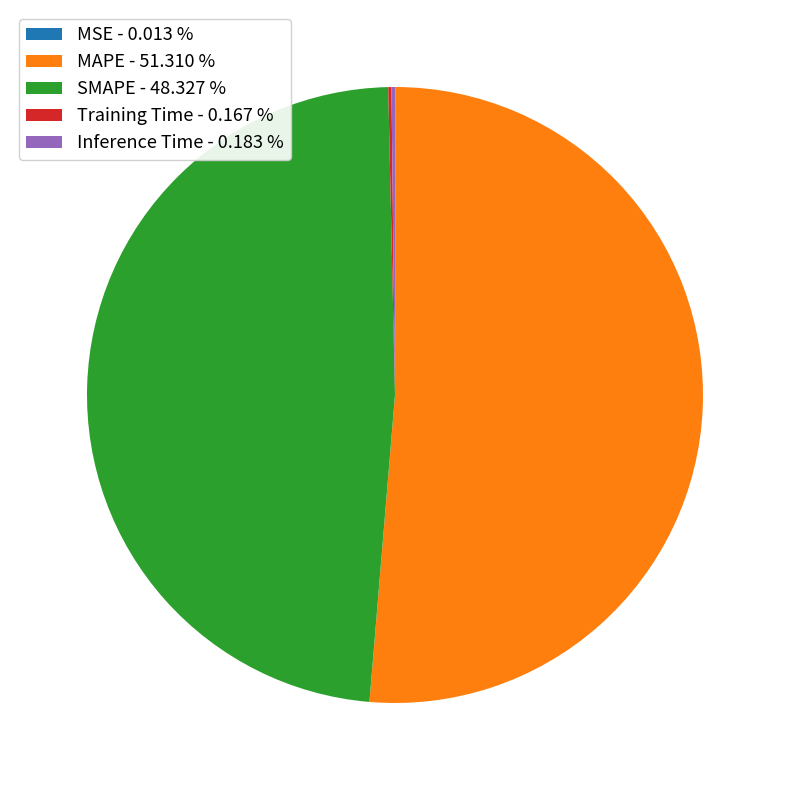

Approximately how many times larger is the value at SMAPE - 48.327 % compared to MAPE - 51.310 %?

0.9